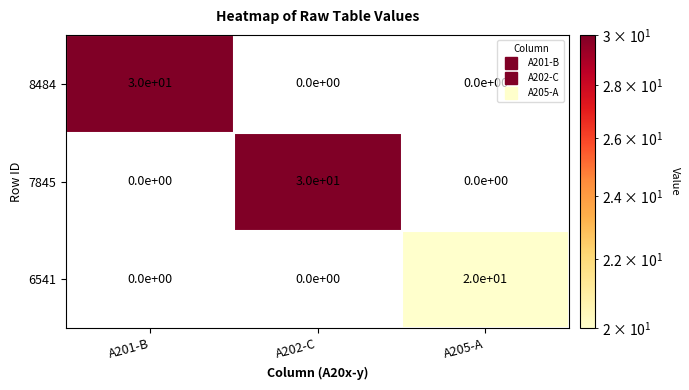

Is it true that 6541 equals 20 at A205-A?

True